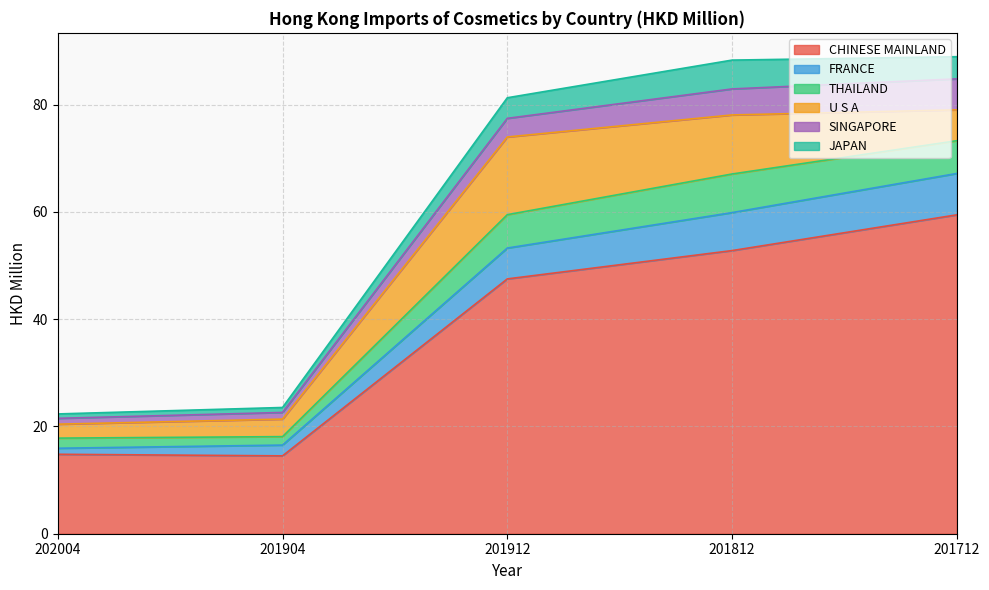

Does the chart display data point markers on the line(s)?

No